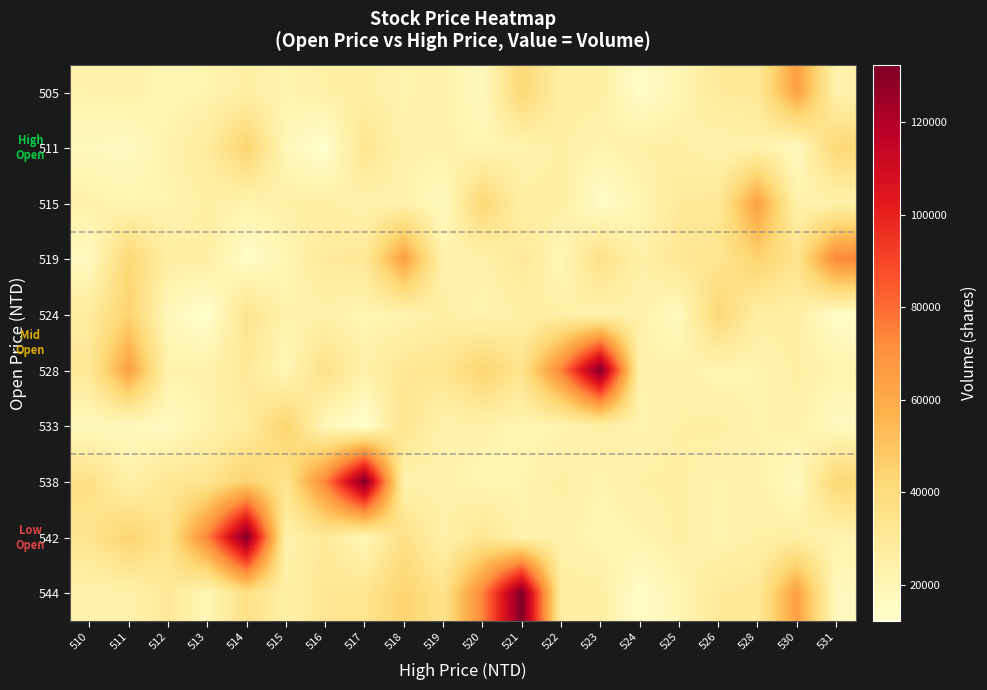

Count the number of data series in this chart.

10